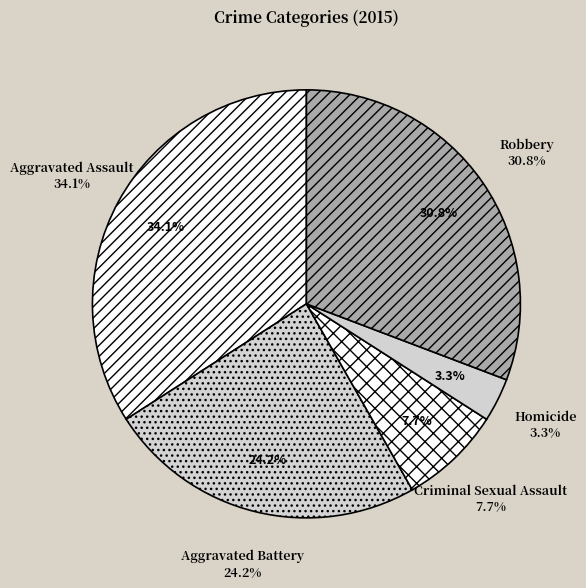

To the nearest percent, what is the average slice percentage?

20%